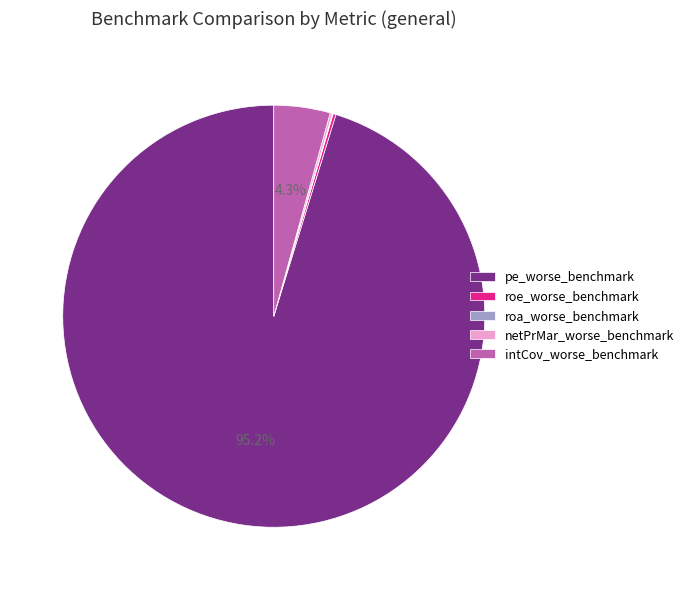

Does any single category account for the majority?

Yes